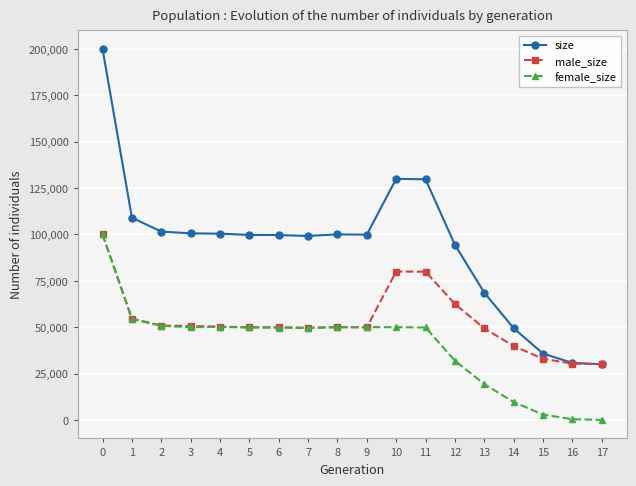

The value of size at 12 is 26532. True or false?

False